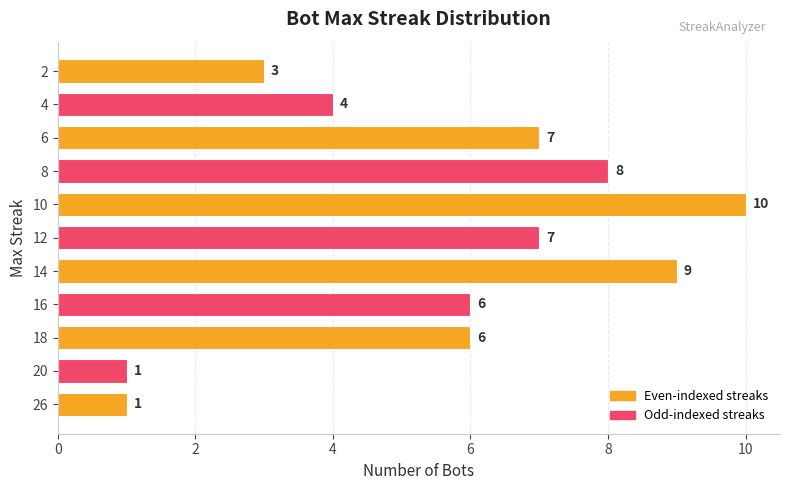

What is the change in value from 10 to 6?

-3